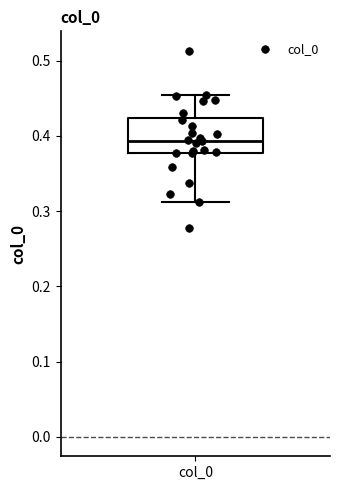

Read this box plot against the y-axis: the position of the median line, the range covered by the box, and the ends of both whiskers. The values are not printed on the chart, so give them approximately, as read against the axis.

median 0.39, box 0.38 to 0.42, whiskers 0.31 to 0.45